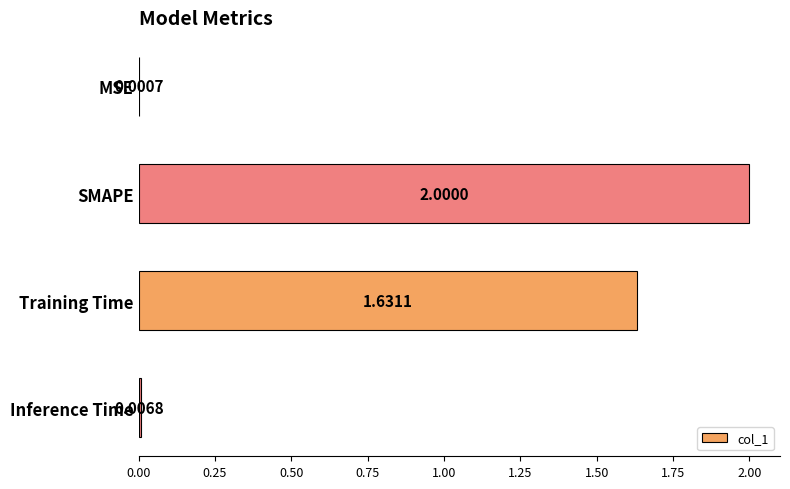

How many data points are above 1?

2